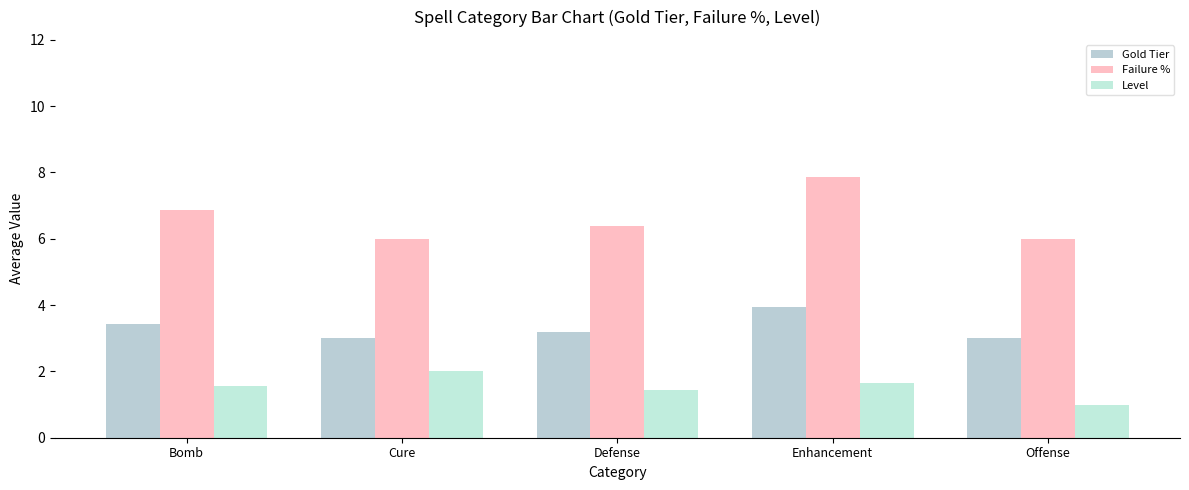

What is the label of the 2nd bar from the right?

Enhancement